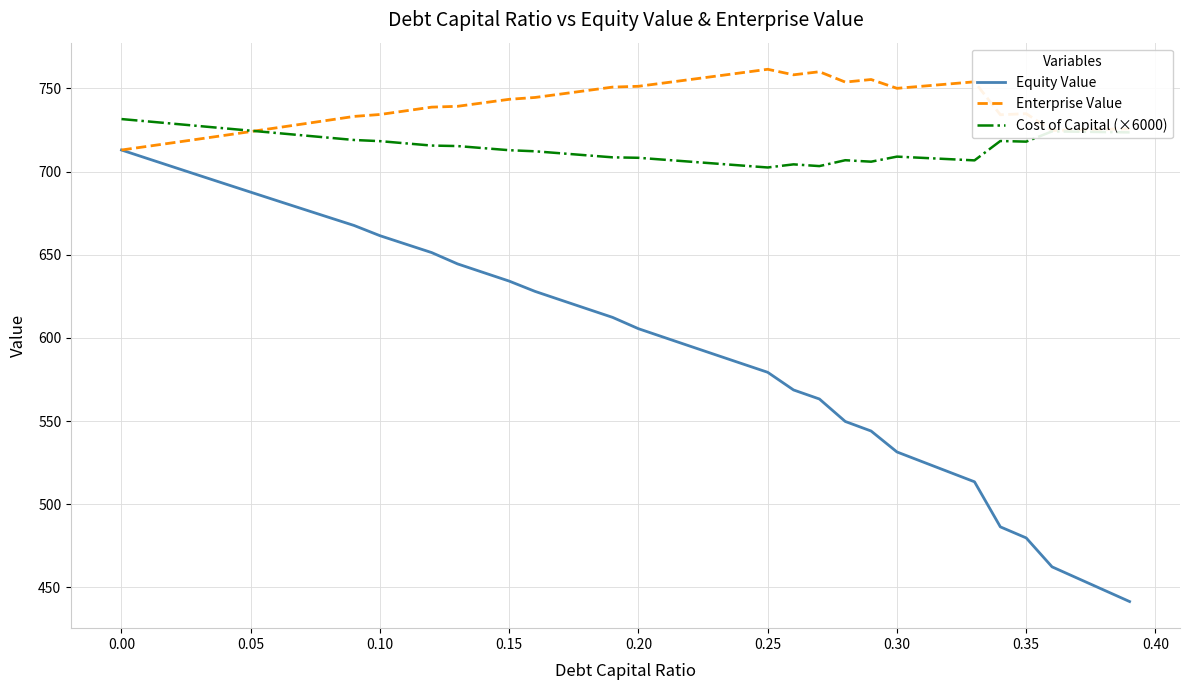

List the series in order of their peak value, highest first.

Enterprise Value, Cost of Capital (×6000), Equity Value